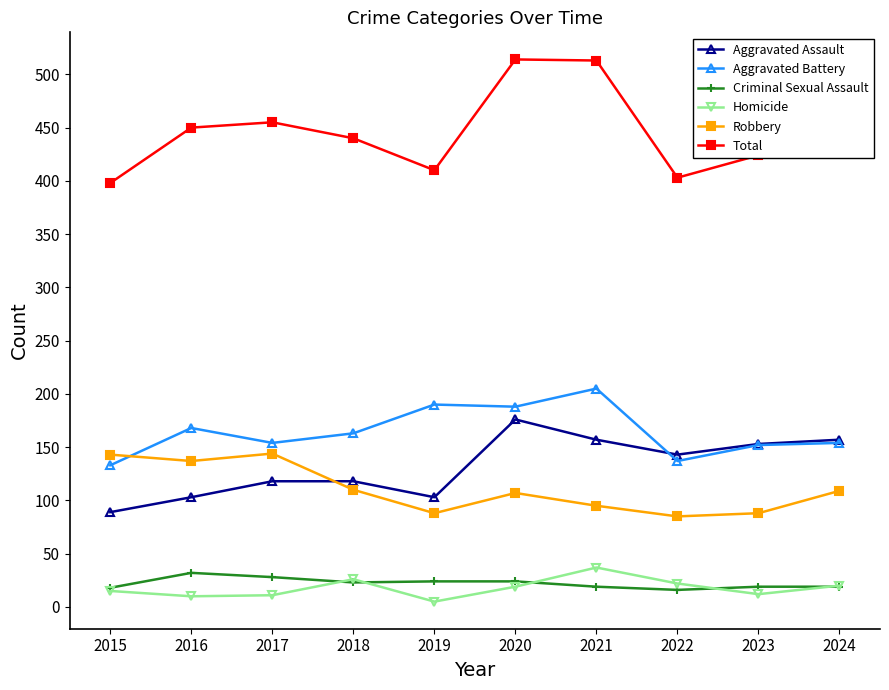

Which series has the largest range (max minus min)?

Total